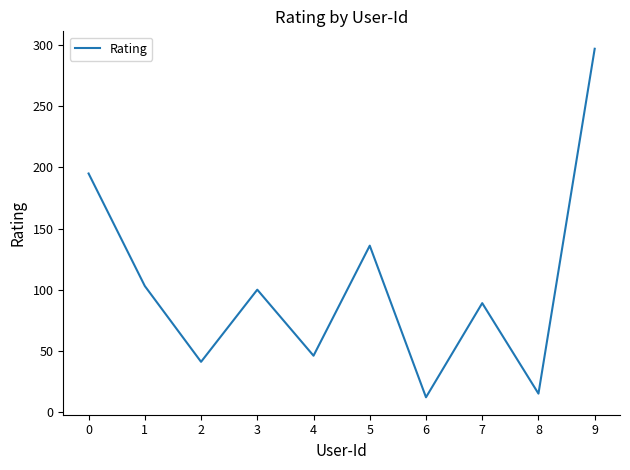

How many lines are shown in the chart?

1